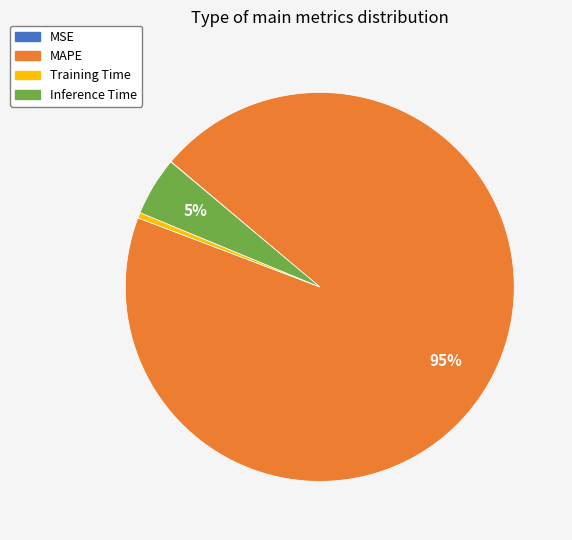

Between MAPE and Training Time, which is larger?

MAPE